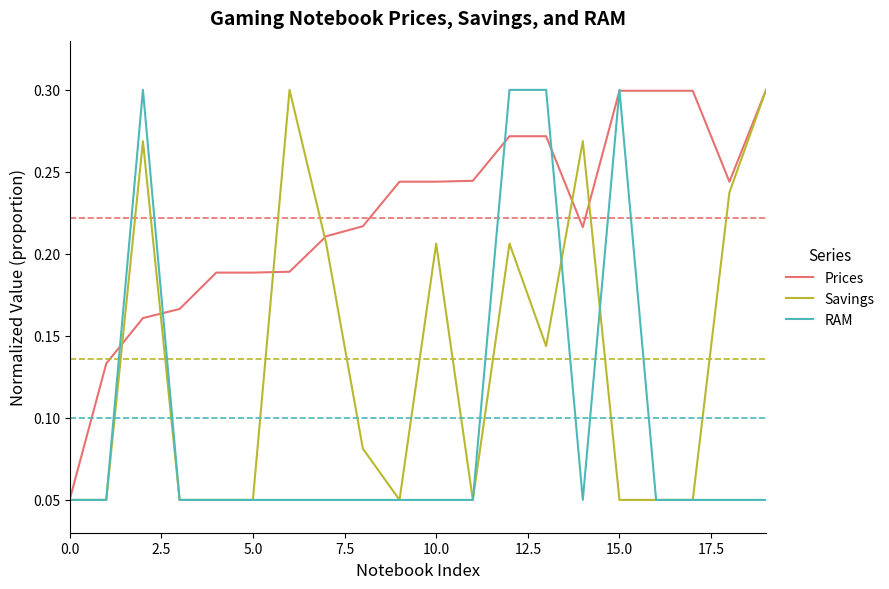

Which series has the largest total across all categories?

Prices